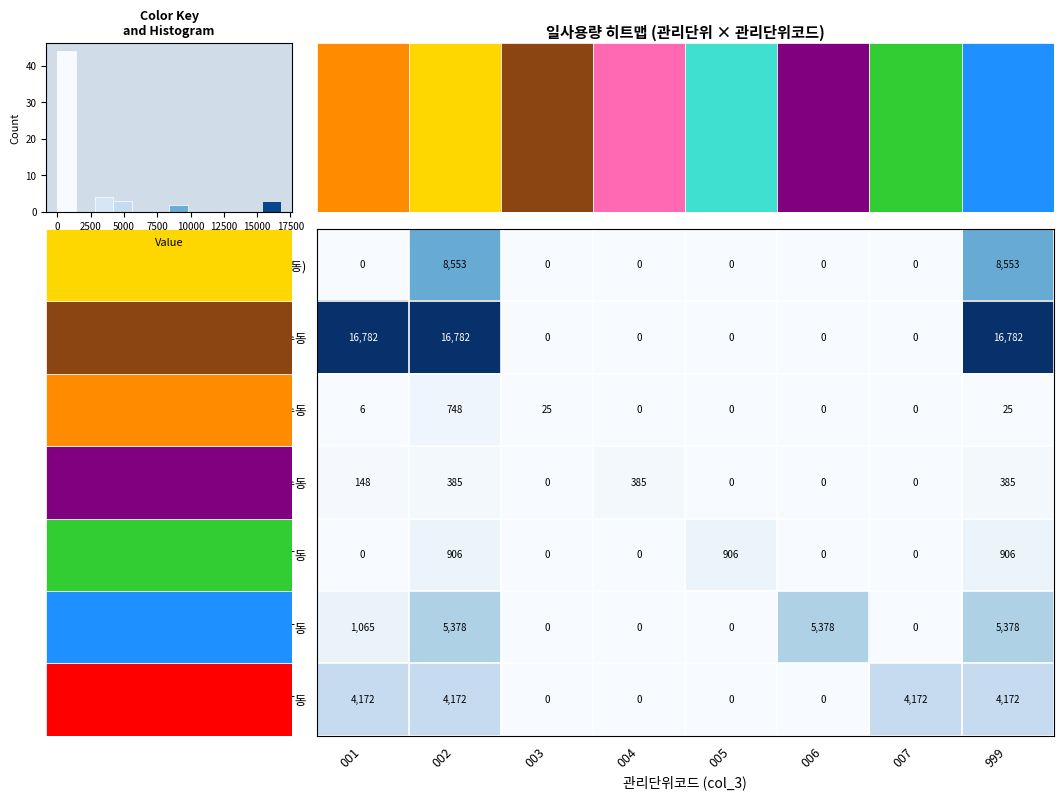

Reading left to right, what are all the values shown in this chart?

UPW(DI동): 001=0	002=8553	003=0	004=0	005=0	006=0	007=0	999=8553
공수동: 001=16782	002=16782	003=0	004=0	005=0	006=0	007=0	999=16782
시수동: 001=6	002=748	003=25	004=0	005=0	006=0	007=0	999=25
오수동: 001=148	002=385	003=0	004=385	005=0	006=0	007=0	999=385
C-1WWT동: 001=0	002=906	003=0	004=0	005=906	006=0	007=0	999=906
C-2WWT동: 001=1065	002=5378	003=0	004=0	005=0	006=5378	007=0	999=5378
C-3WWT동: 001=4172	002=4172	003=0	004=0	005=0	006=0	007=4172	999=4172